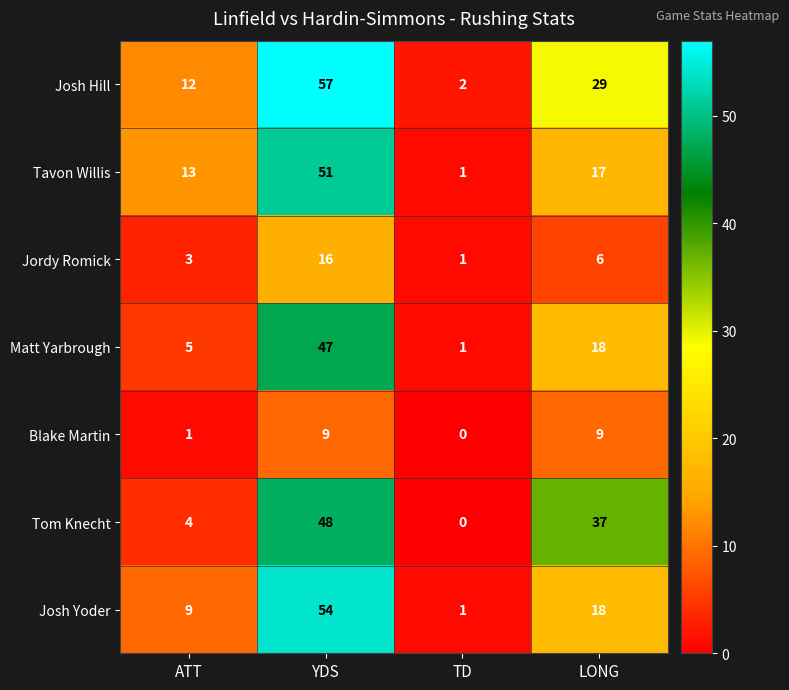

Which series changed the most between TD and LONG?

Tom Knecht